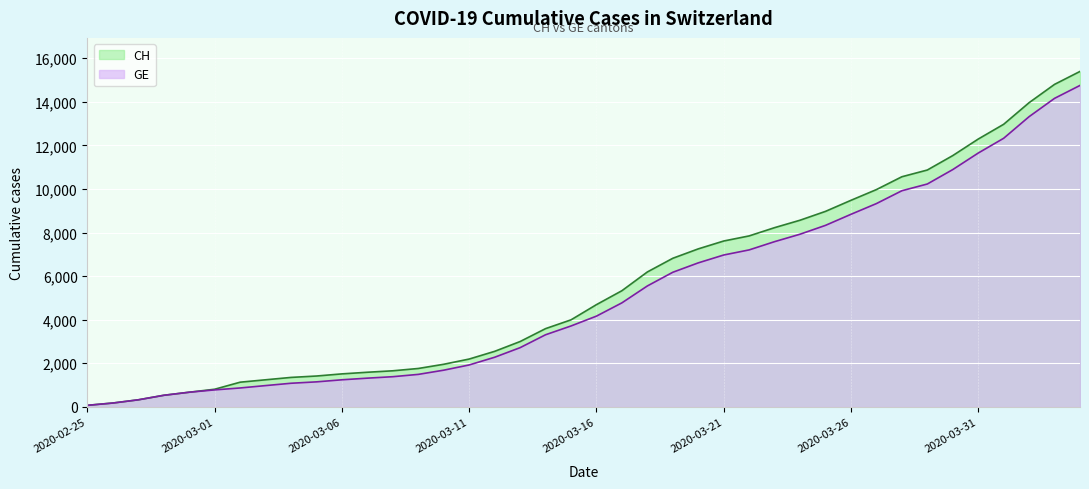

How many lines are shown in the chart?

2